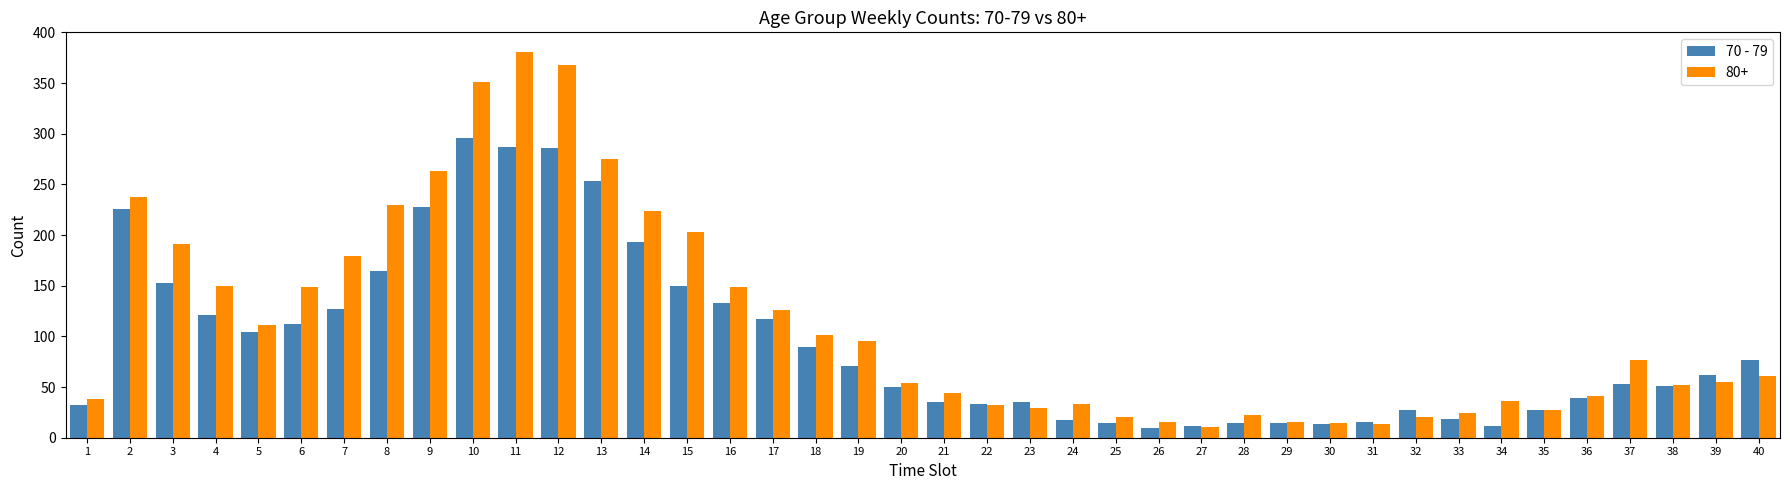

What is the maximum value shown in the chart?

381